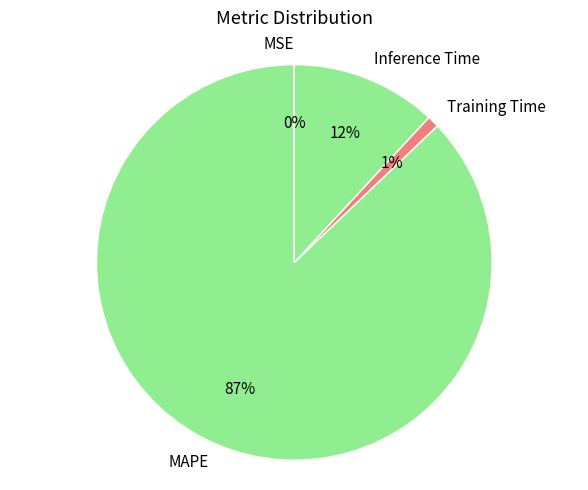

What percentage is the Inference Time slice, to the nearest percent?

12%